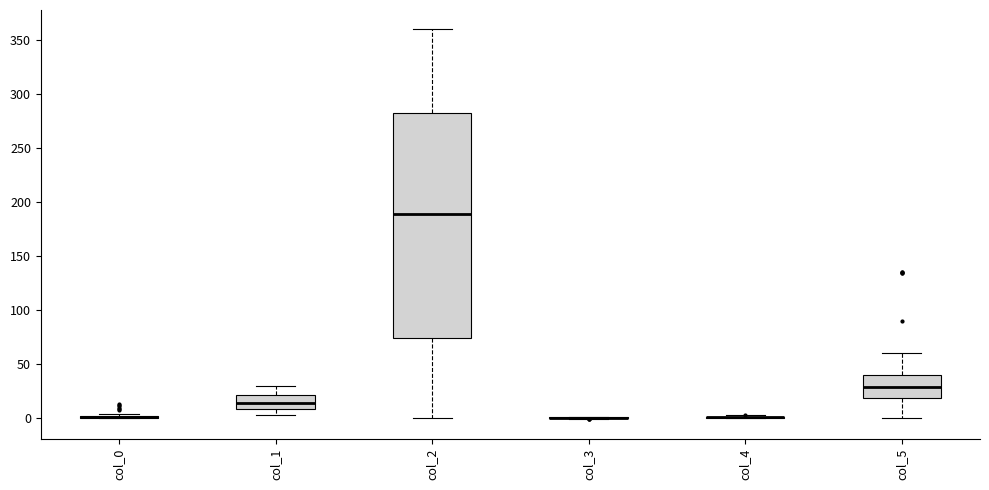

Reading left to right, transcribe this box plot: for each box, give where its median line is, the range the box spans, and where its two whiskers end, as read against the y-axis. The values are not printed on the chart, so give them approximately, as read against the axis.

col_0: box collapsed to a line at 0, whiskers 0 to 5
col_1: median 15, box 10 to 20, whiskers 5 to 30
col_2: median 190, box 75 to 285, whiskers 0 to 360
col_3: box collapsed to a line at 0, whiskers 0 to 0
col_4: box collapsed to a line at 0, whiskers 0 to 5
col_5: median 30, box 20 to 40, whiskers 0 to 60